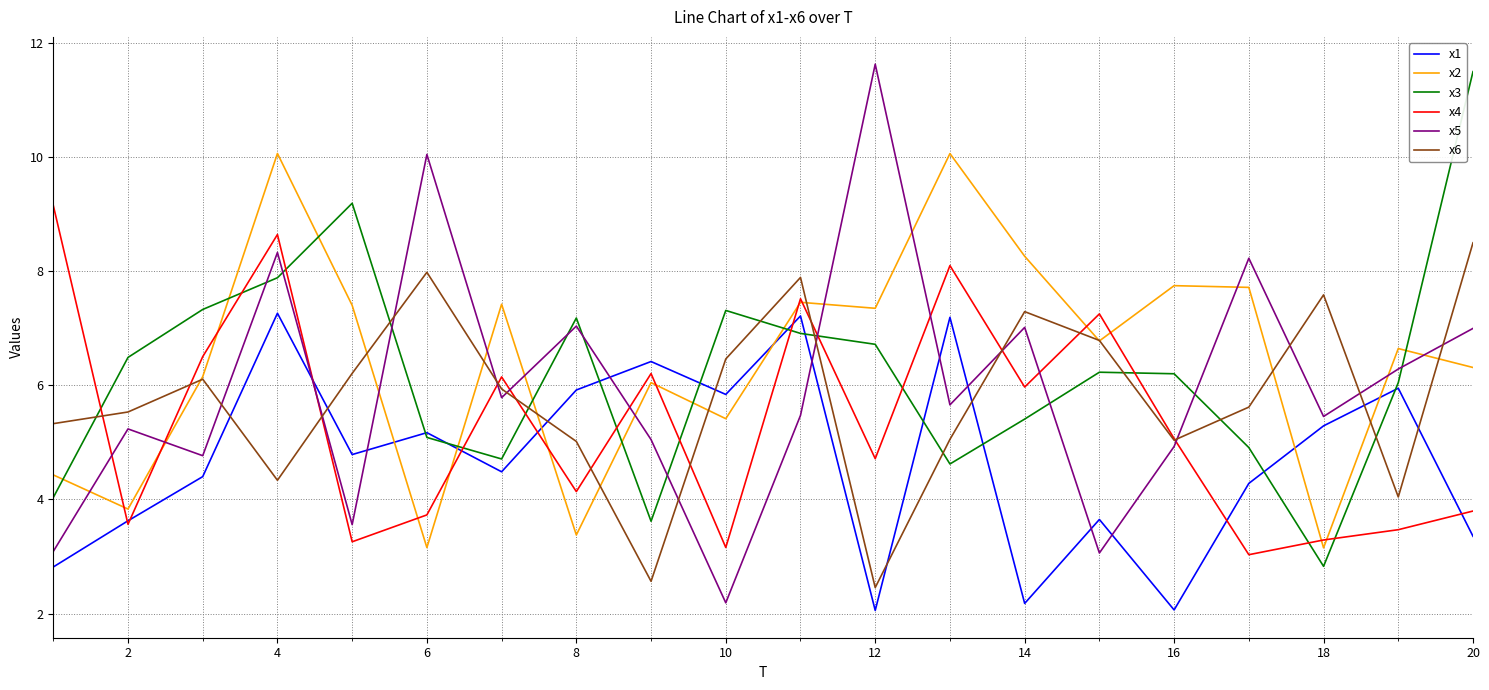

Count the number of categories in the chart.

20